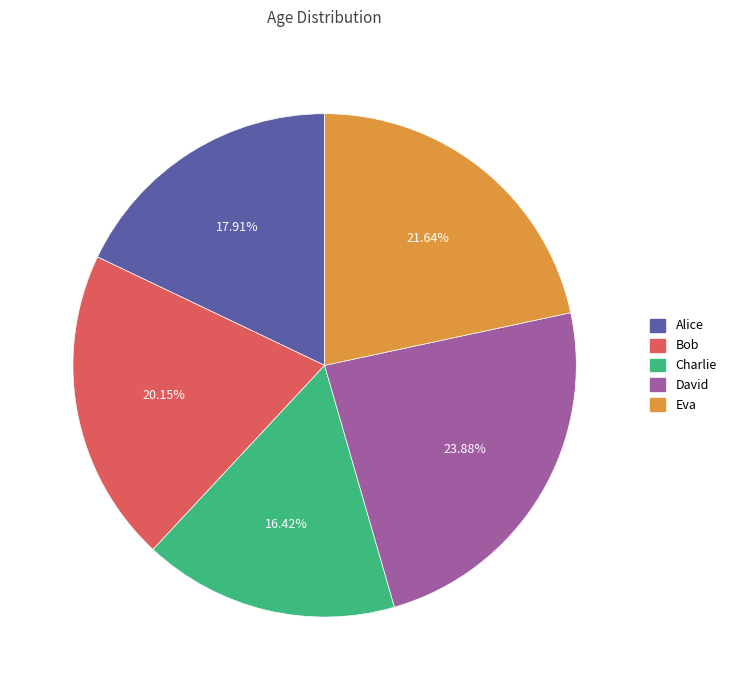

What percentage is the Eva slice, to the nearest percent?

22%